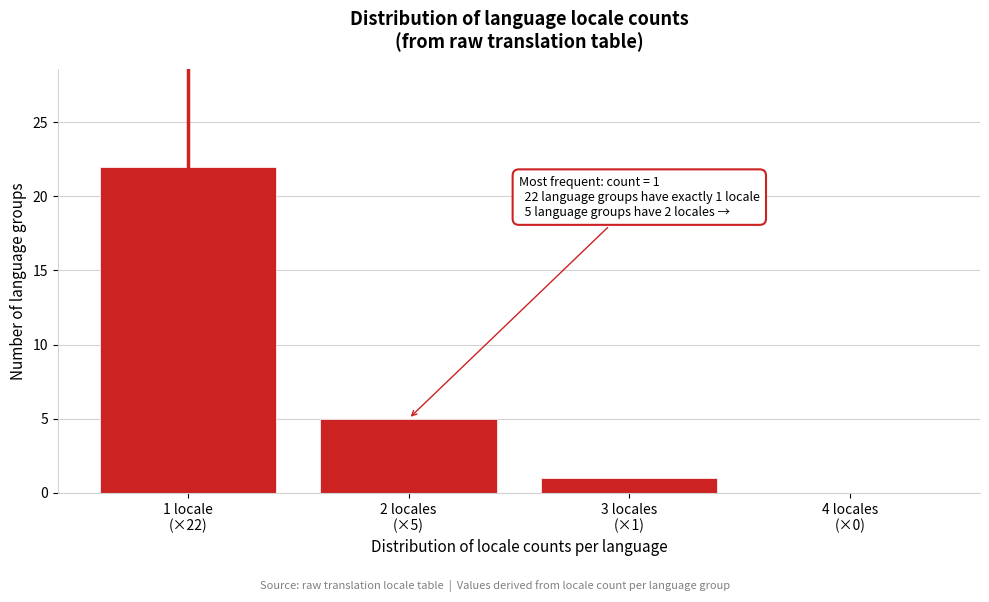

What is the greatest value displayed?

22